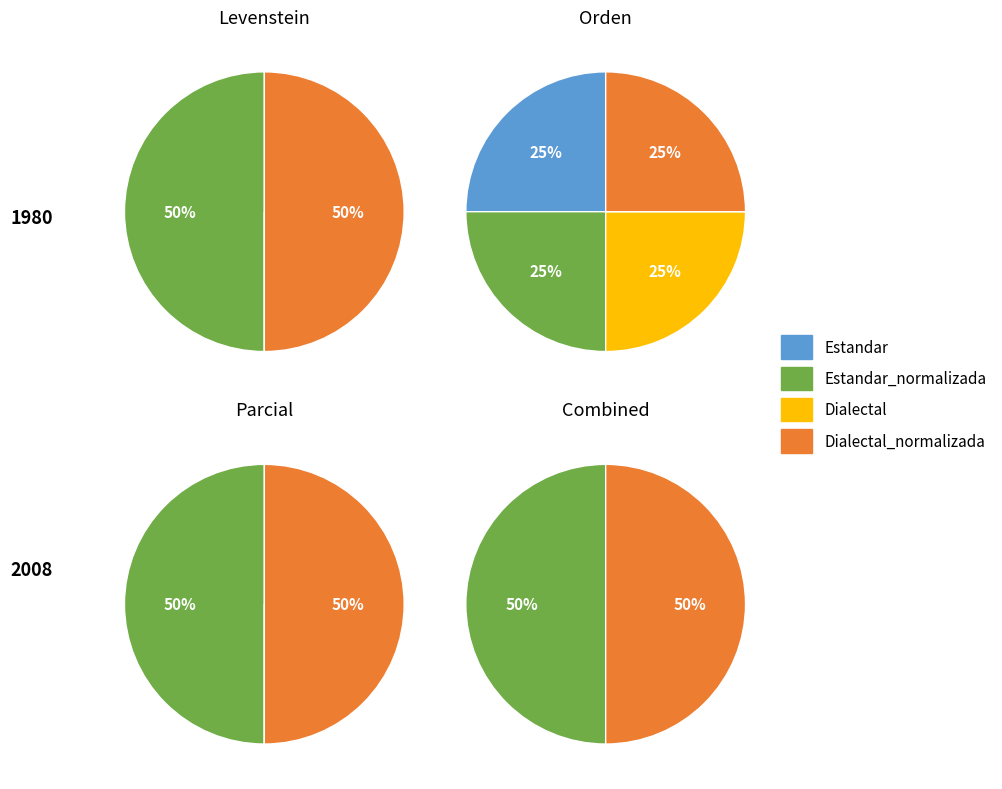

Is it true that Dialectal_normalizada is 36% of the pie?

False